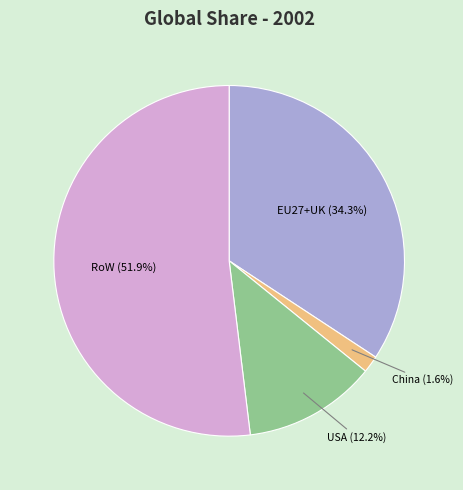

Which category has the biggest portion of the pie?

RoW